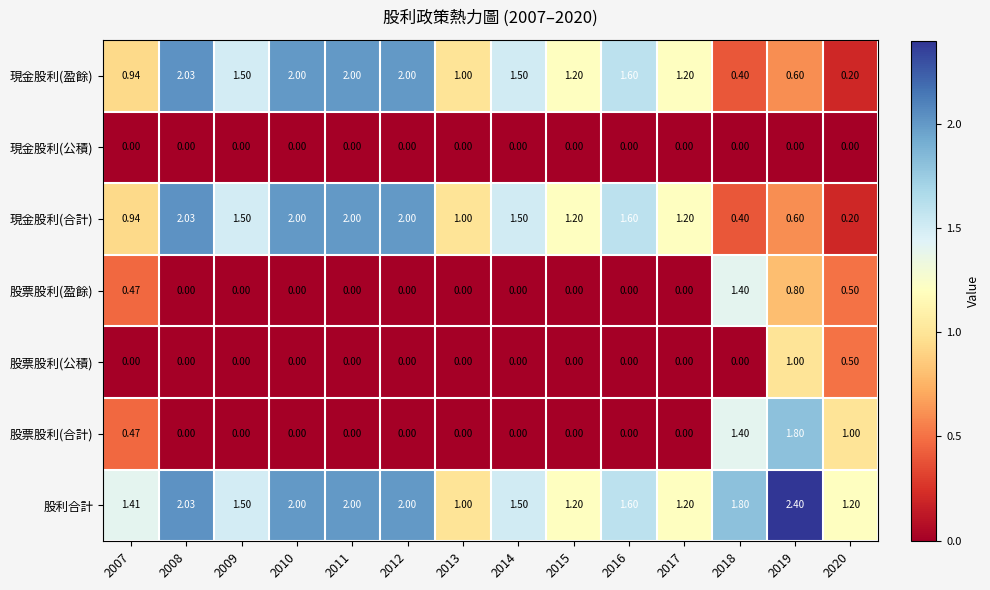

Which series changed the most between 2008 and 2019?

股票股利(合計)